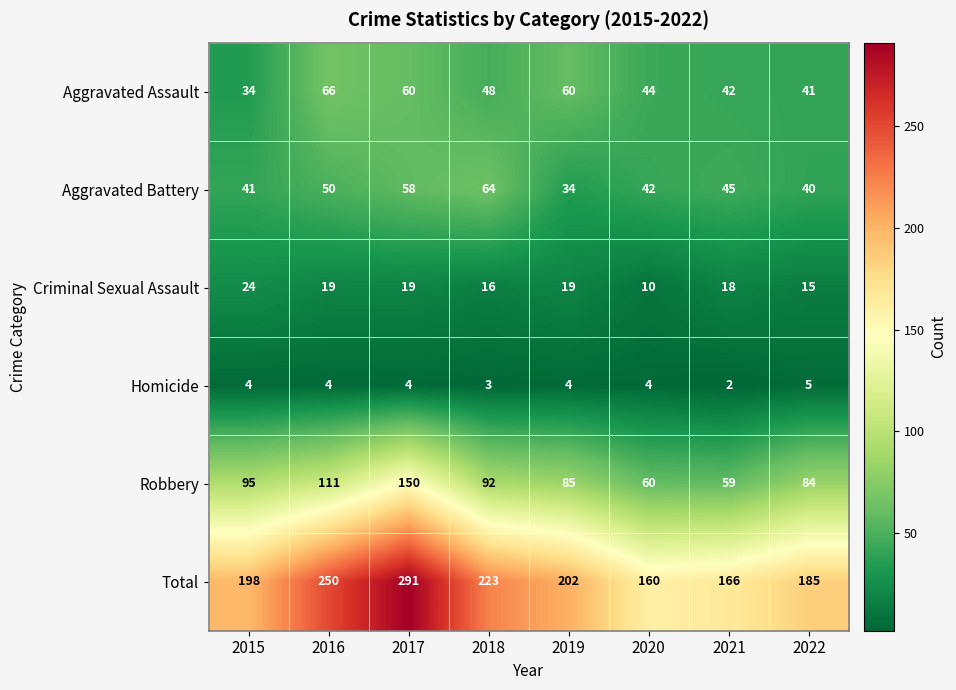

What is the difference between the maximum and minimum values in the Robbery series?

91